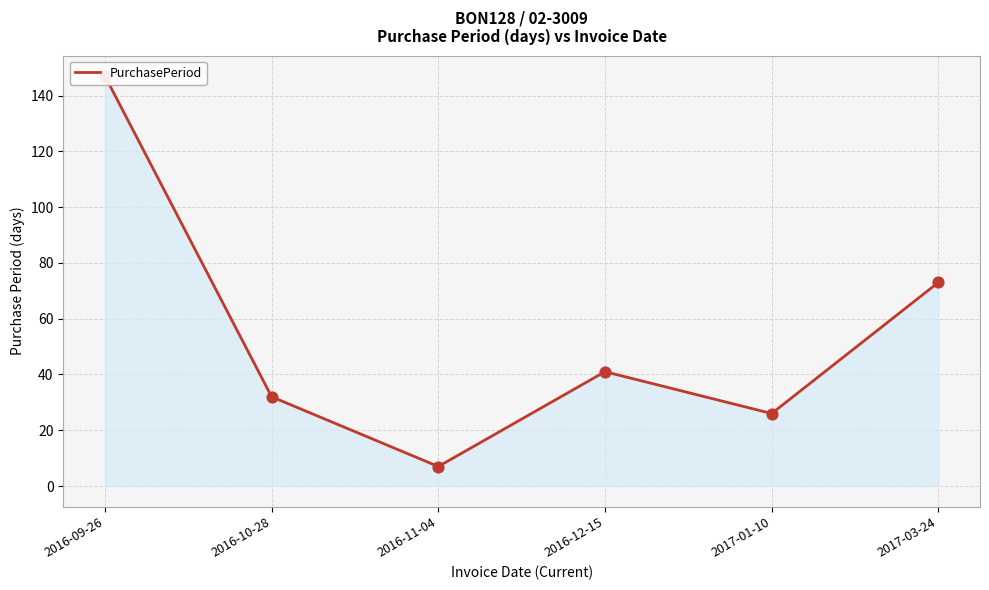

What is the change in value from 2017-01-10 to 2017-03-24?

+47